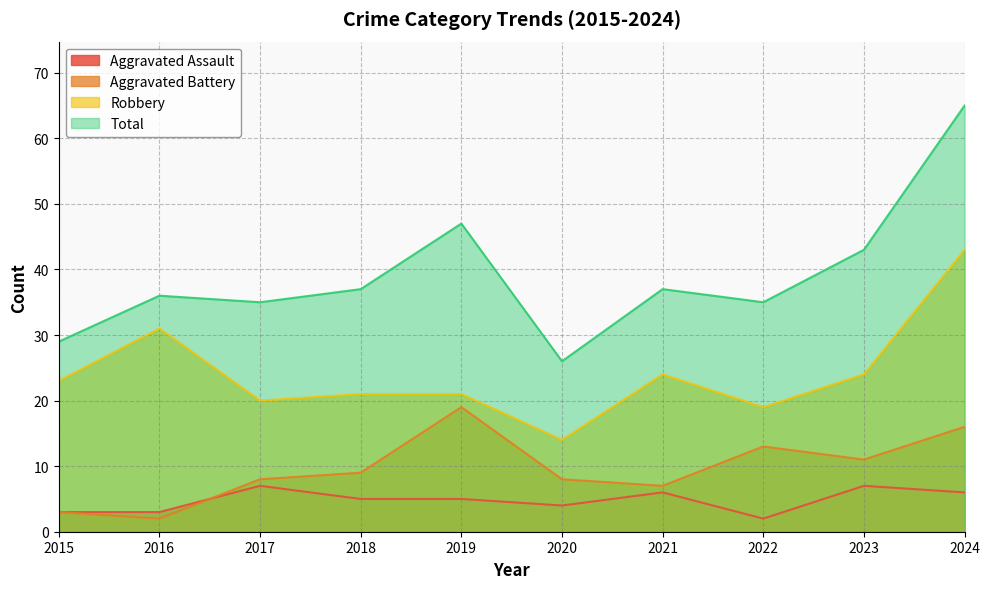

What is the value of the Aggravated Battery point at the 3rd from the left?

8